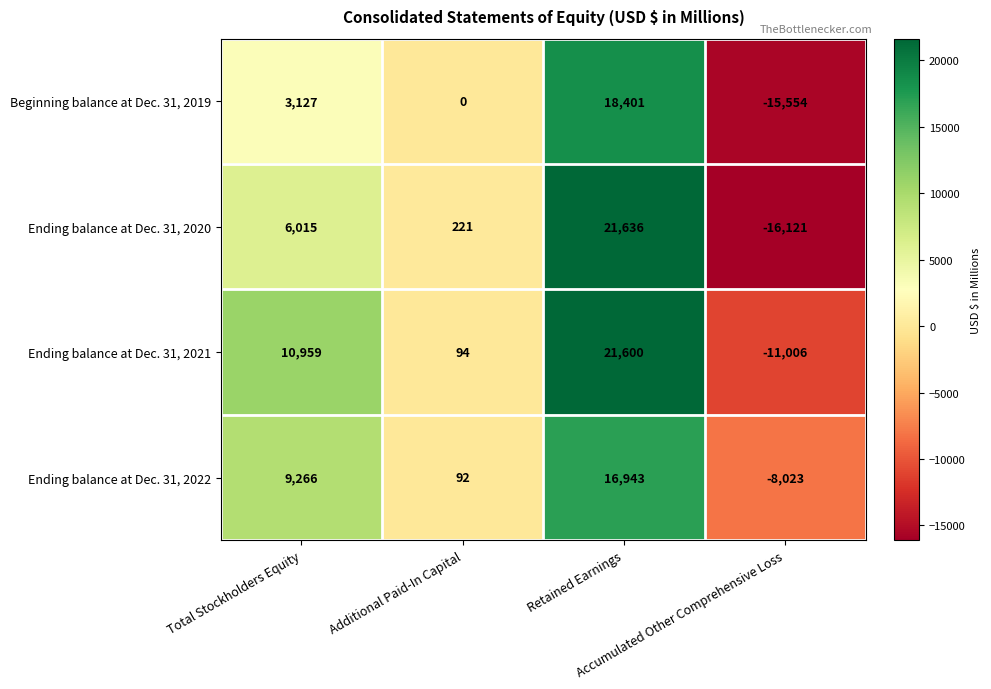

Which category has the lowest value across all series?

Accumulated Other Comprehensive Loss